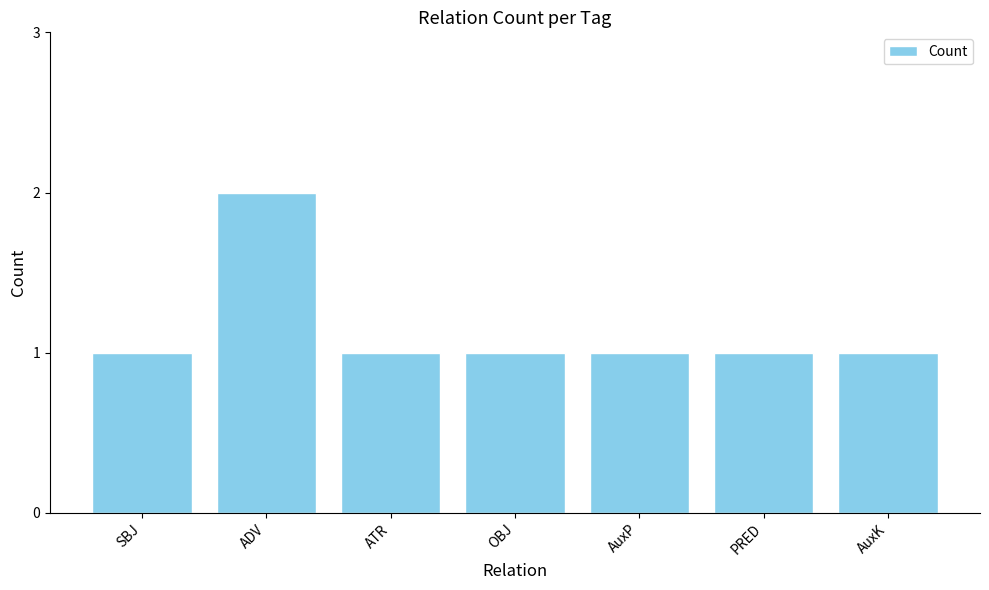

The chart shows a value of 0 at AuxK. True or false?

False